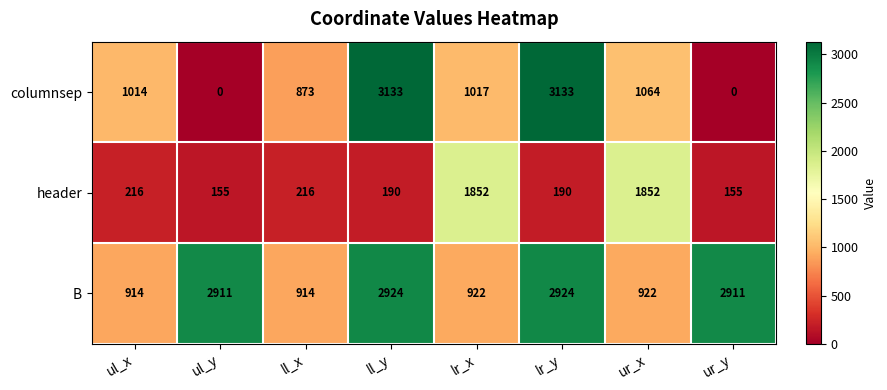

What is the difference between the highest and lowest values at ul_x?

798